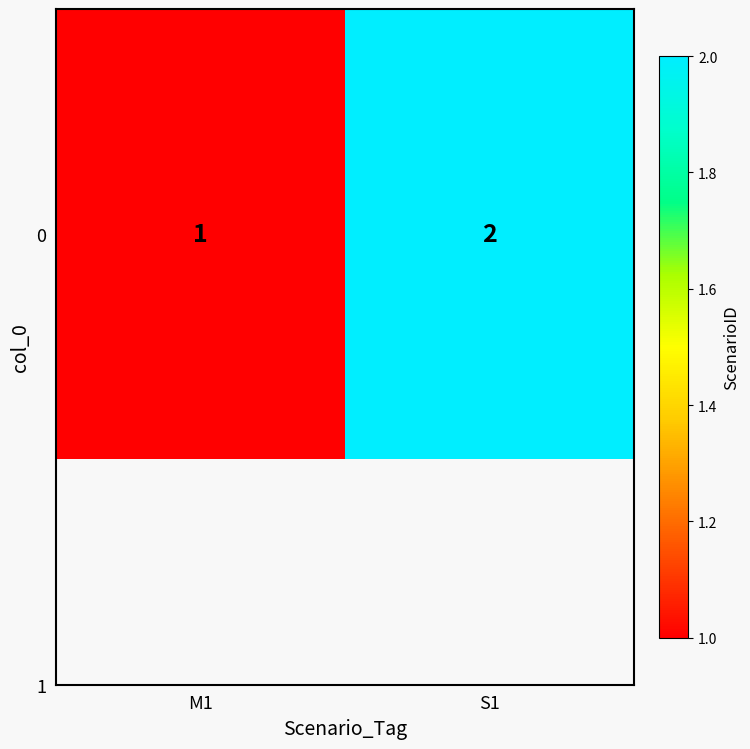

How many data points are less than 2?

1